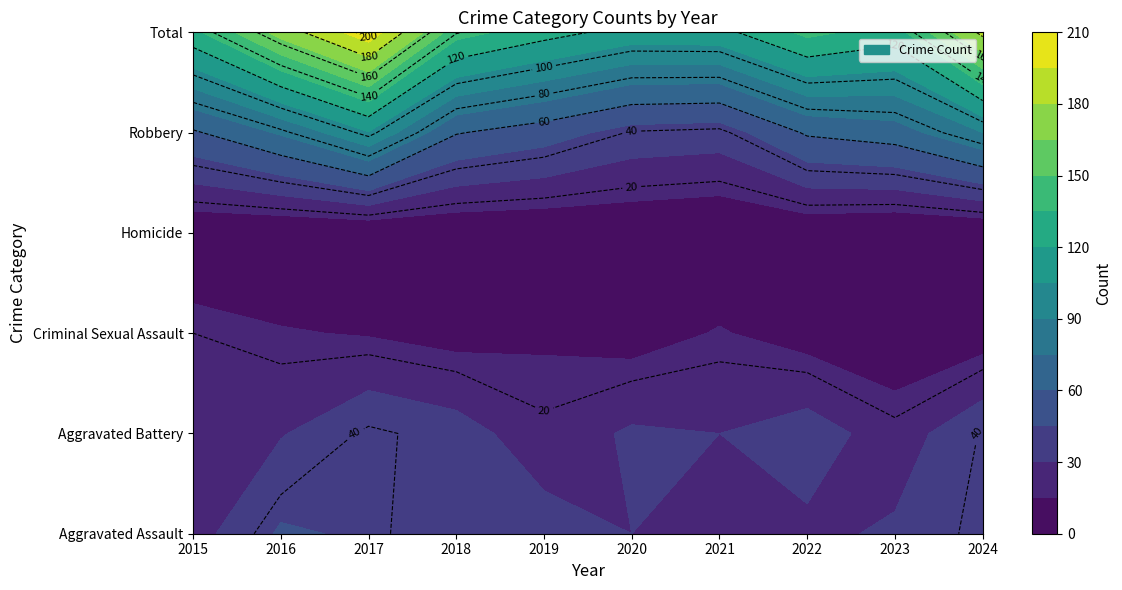

Is it true that Homicide equals 1 at 2019?

False